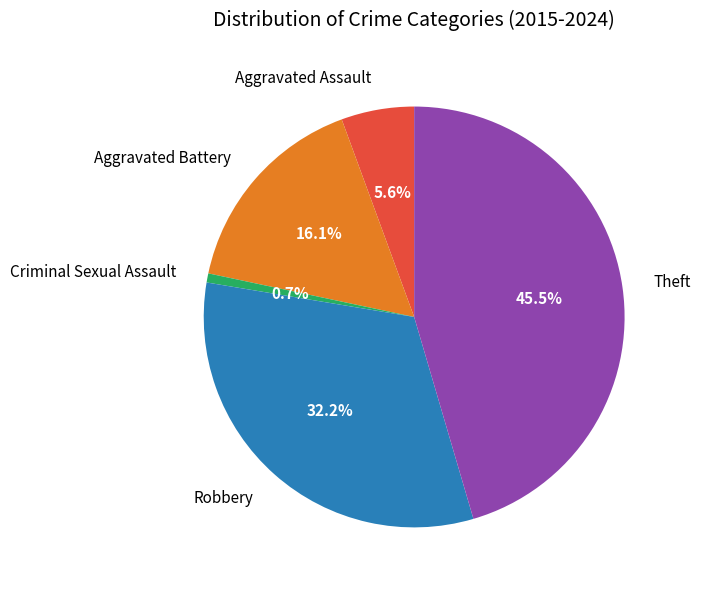

Between Theft and Criminal Sexual Assault, which is larger?

Theft